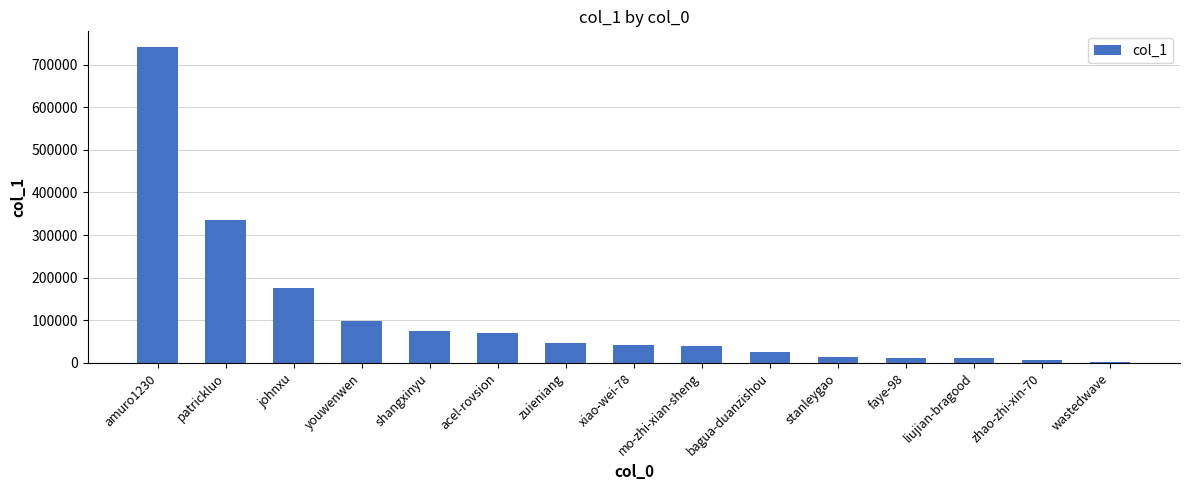

Is it true that the value at acel-rovsion is 46429?

False